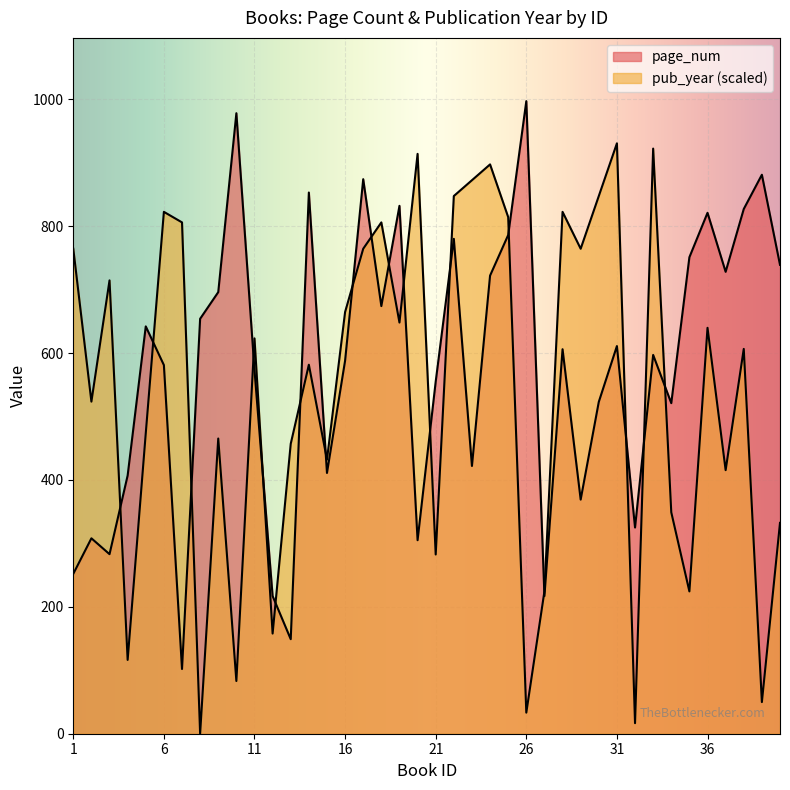

Where do pub_year and page_num first cross each other?

3 and 4